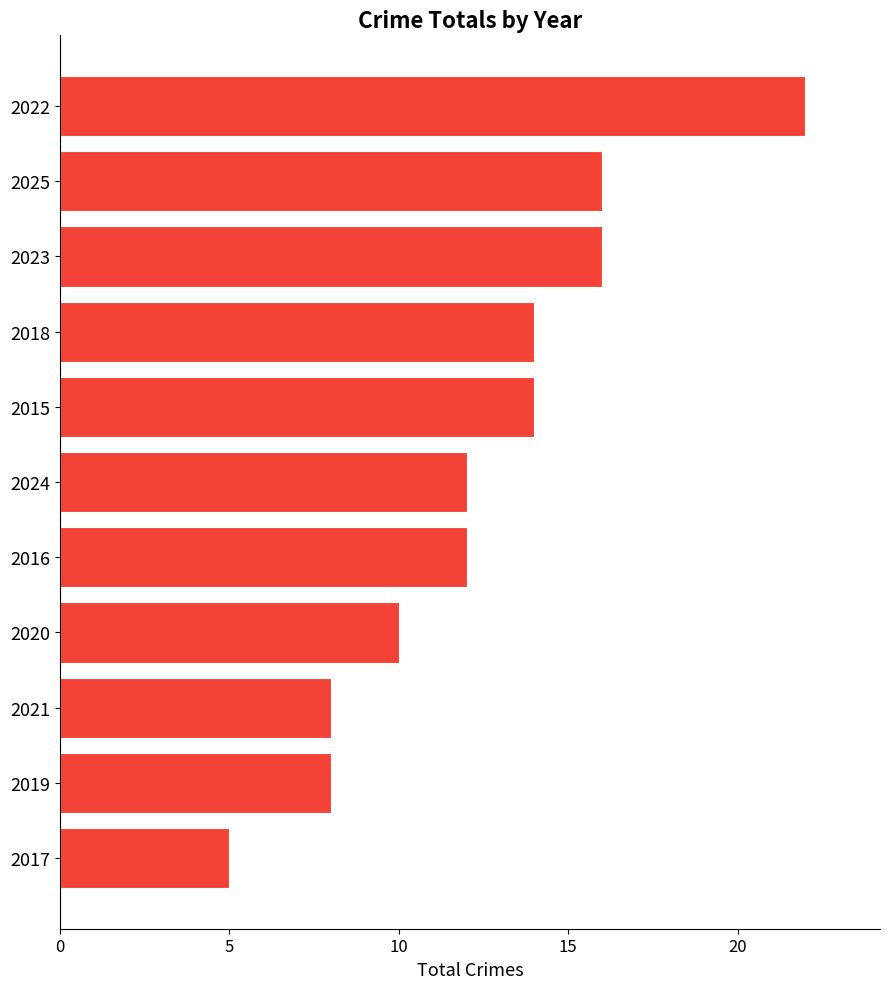

Between 2022 and 2015, which is larger?

2022